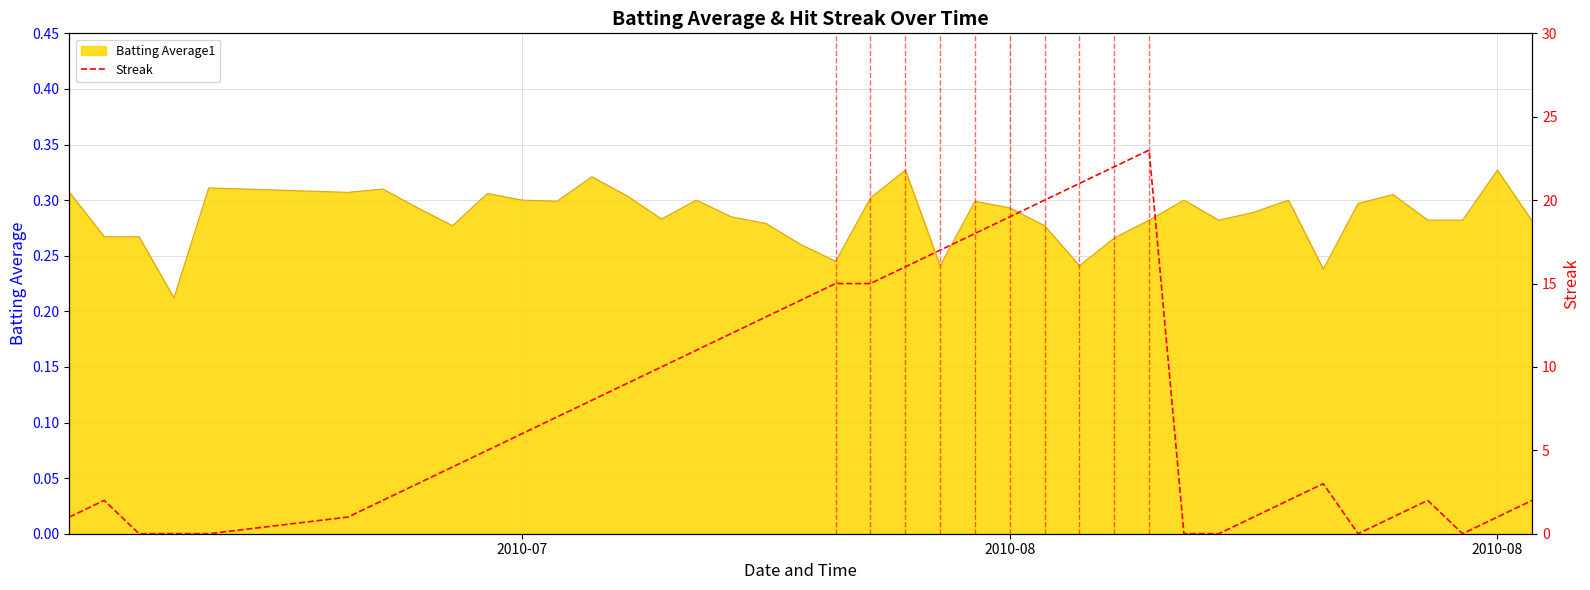

What is the sum of all values?

306